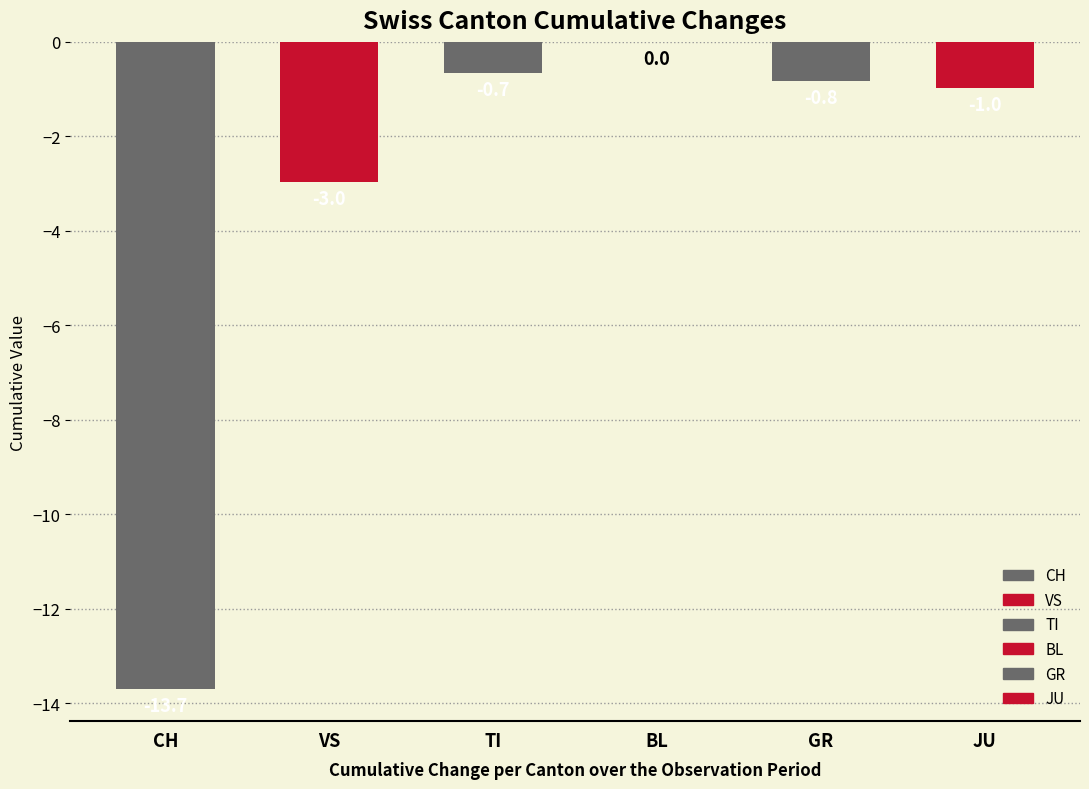

Are the bars grouped side by side (vs. stacked)?

Yes